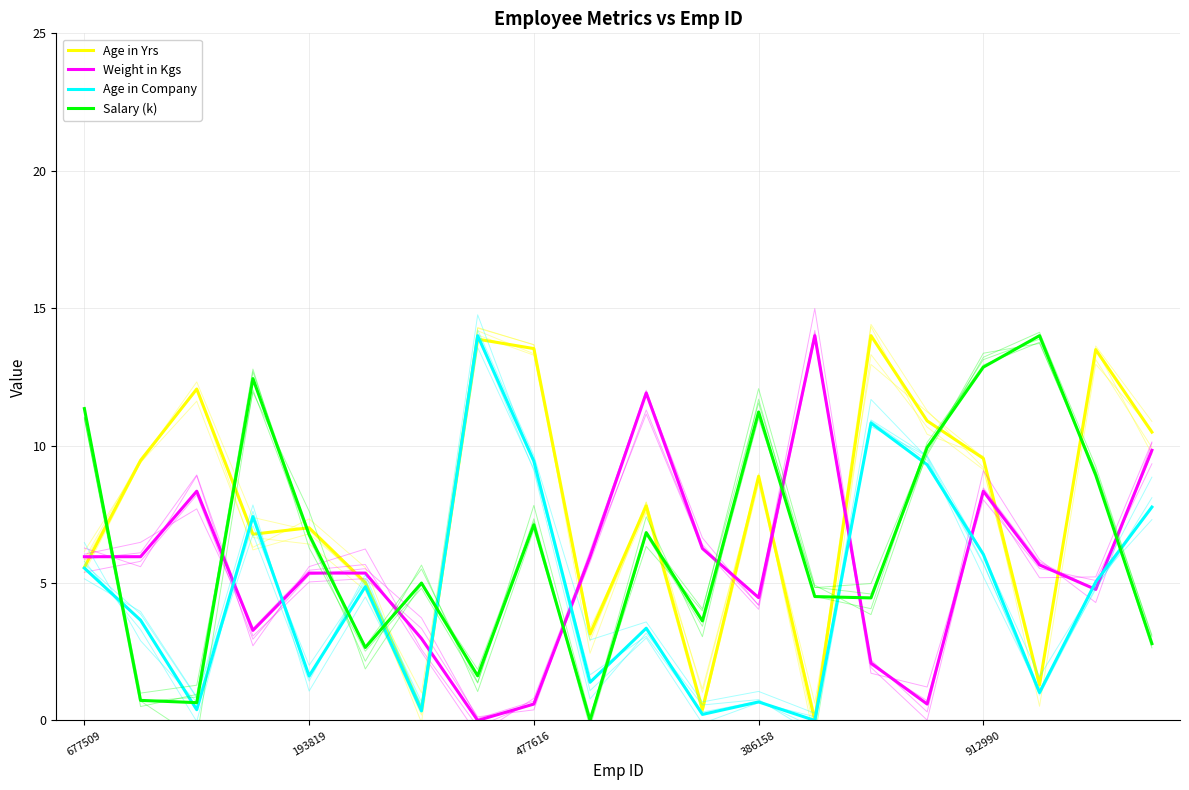

Does the chart display data point markers on the line(s)?

No